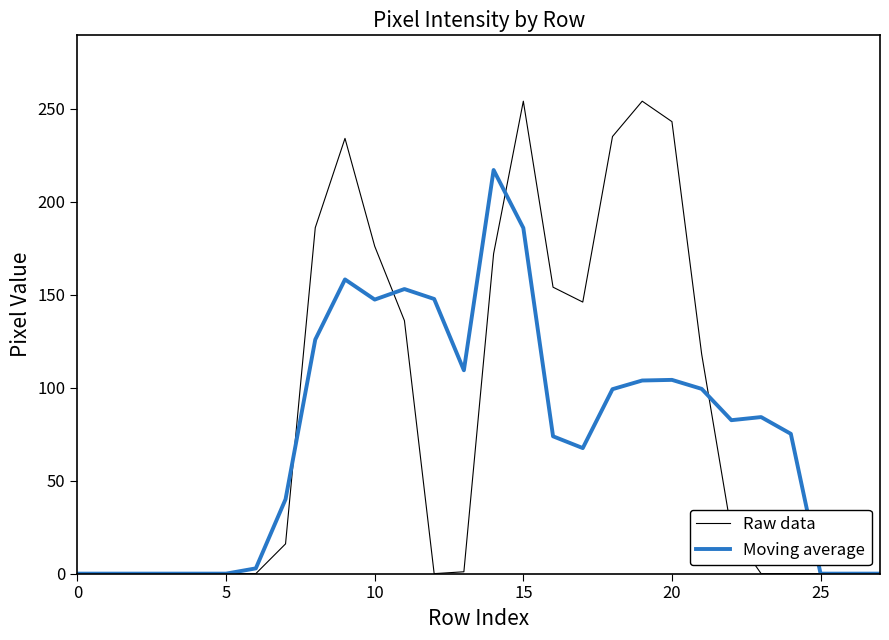

List the series in order of their peak value, lowest first.

Moving average, Raw data